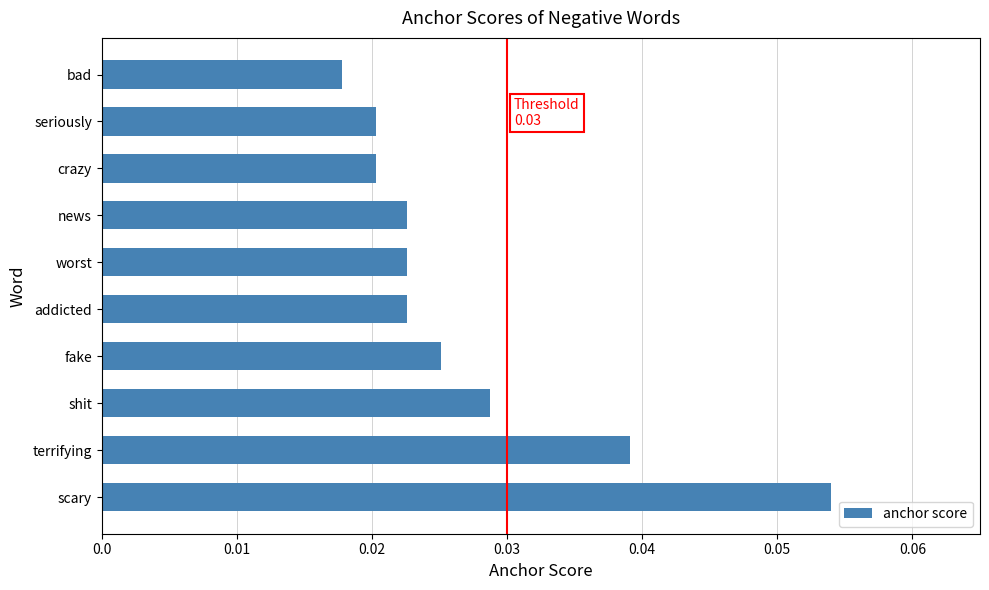

Which category has the highest value across all series?

scary